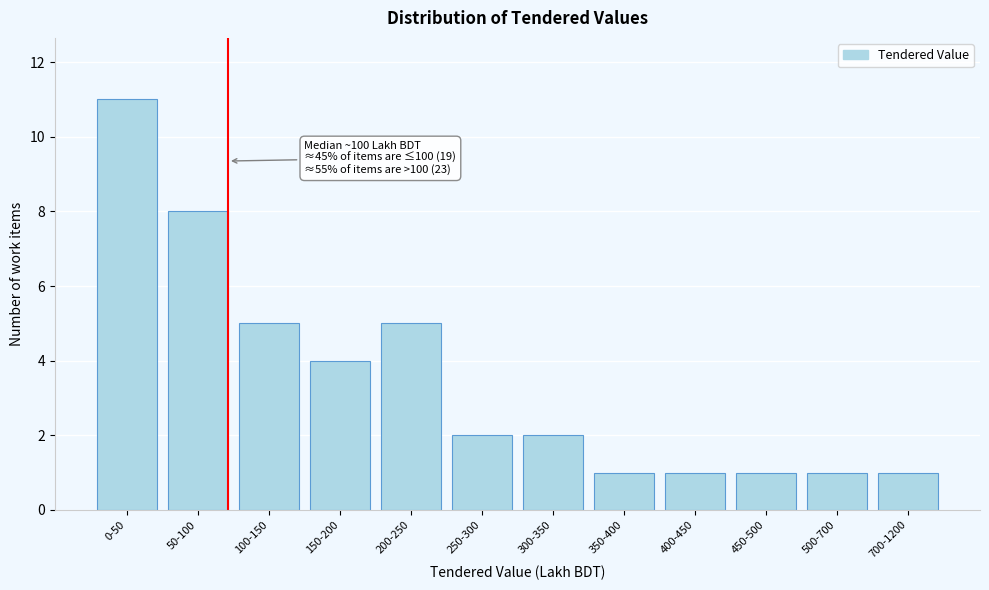

Reading left to right, extract all data points from this chart.

0-50=11	50-100=8	100-150=5	150-200=4	200-250=5	250-300=2	300-350=2	350-400=1	400-450=1	450-500=1	500-700=1	700-1200=1